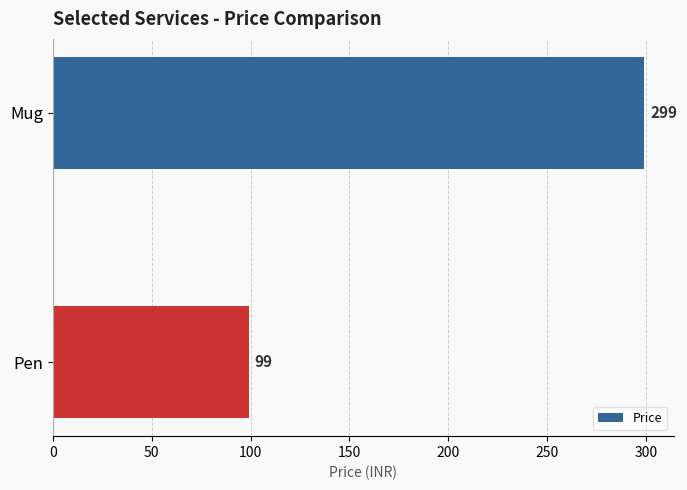

What is the change in value from Mug to Pen?

-200